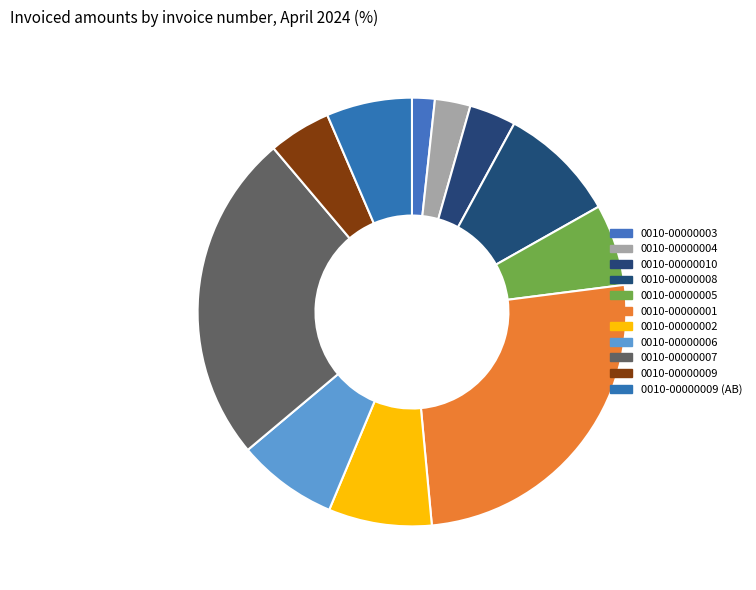

True or false: 0010-00000002 accounts for 8% of the total.

True